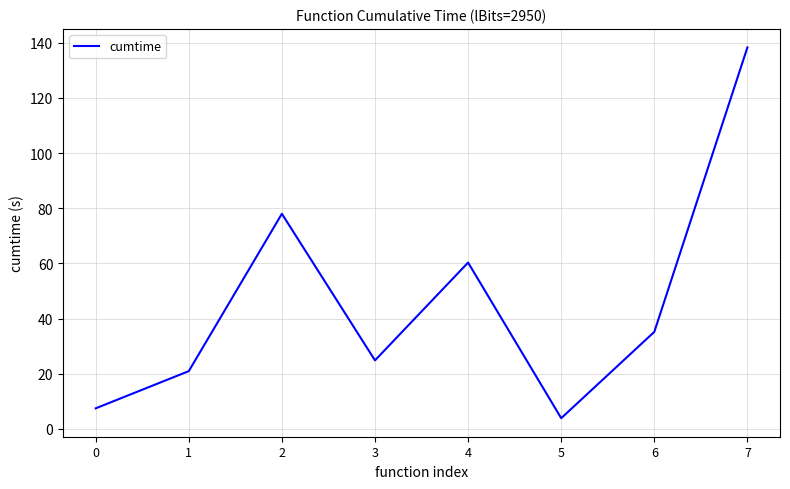

How many series are shown in this chart?

1